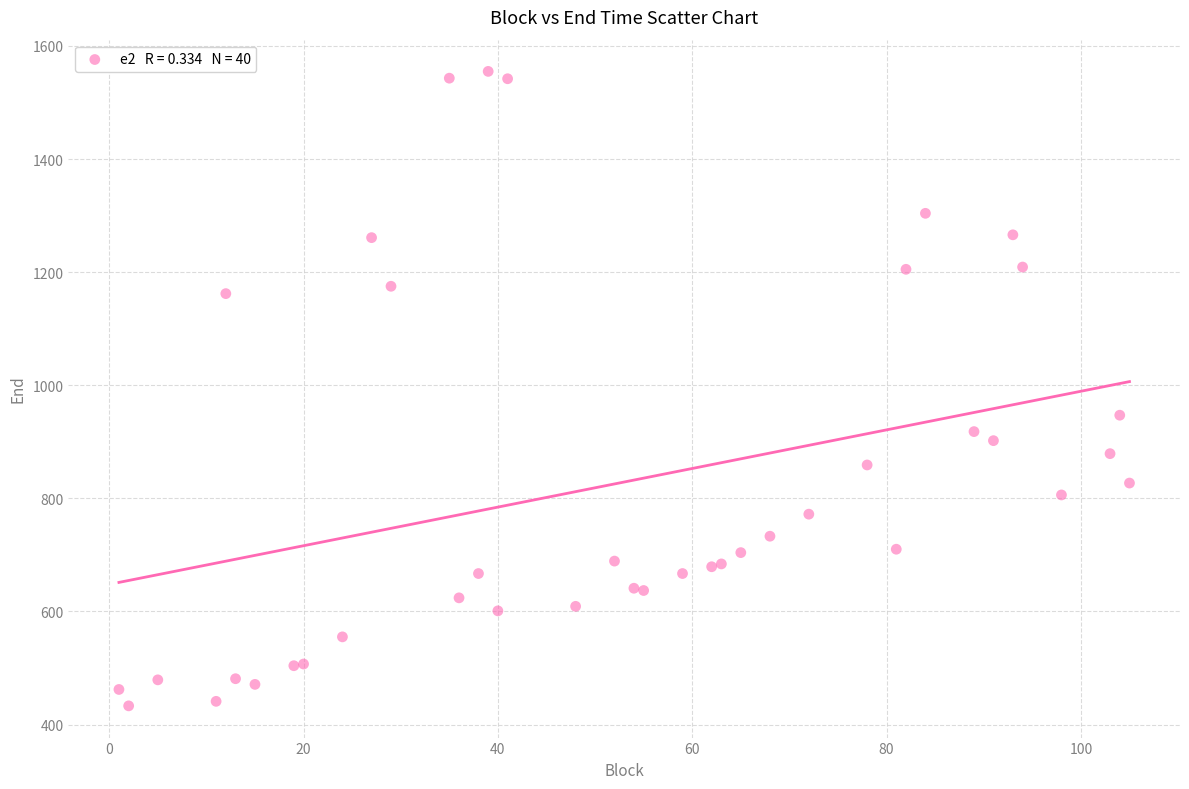

What Y value in the scatter plot is closest to 994?

947